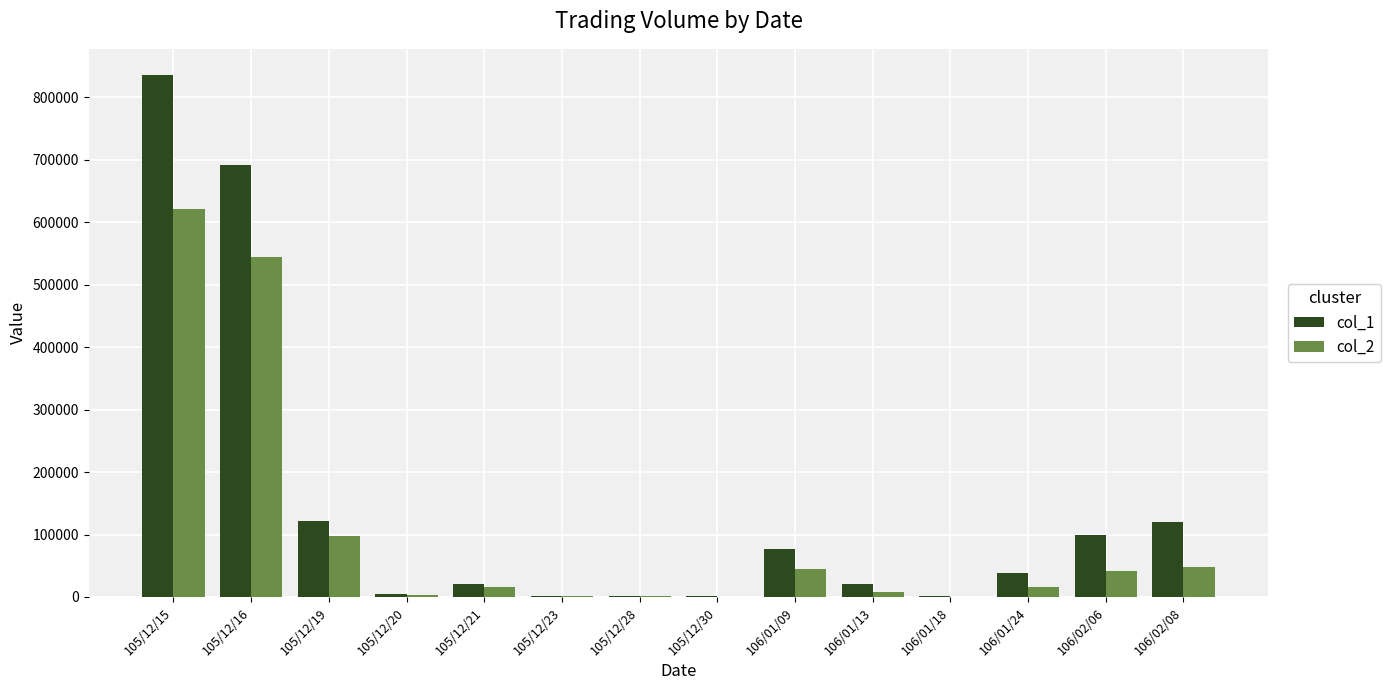

Which series has the largest total across all categories?

col_1